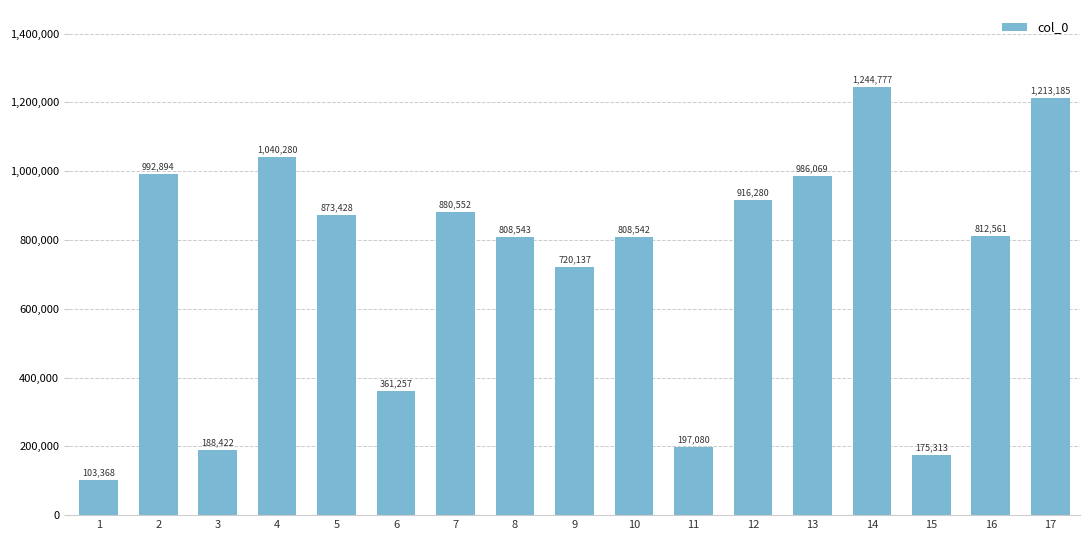

What is the value of the 2nd bar from the left?

992894